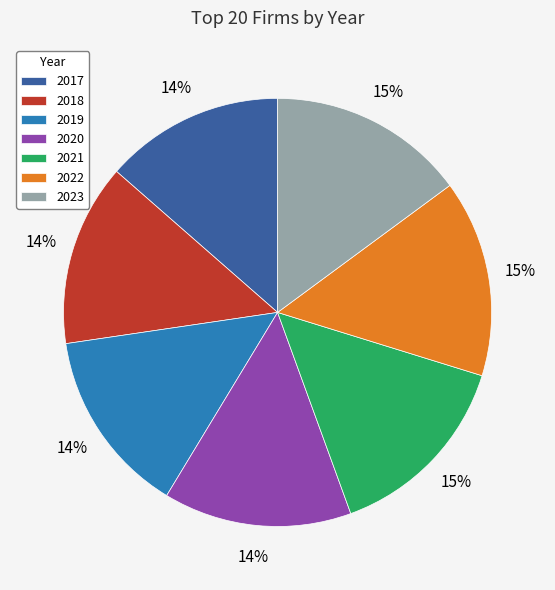

Combined, do 2019 and 2020 account for over 50%?

No